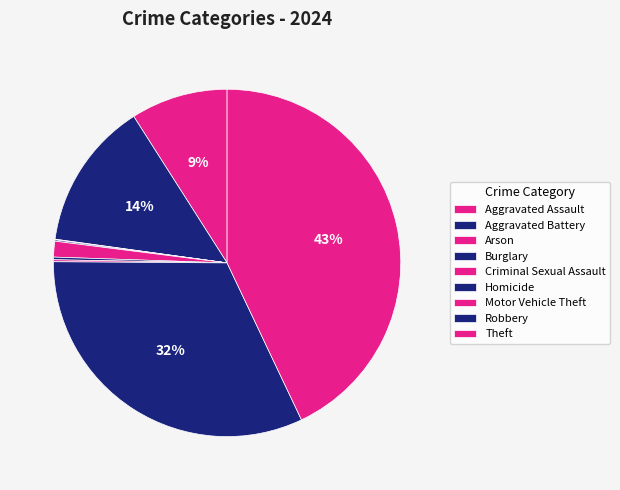

To the nearest percent, what is the combined percentage of Aggravated Assault and Theft?

52%